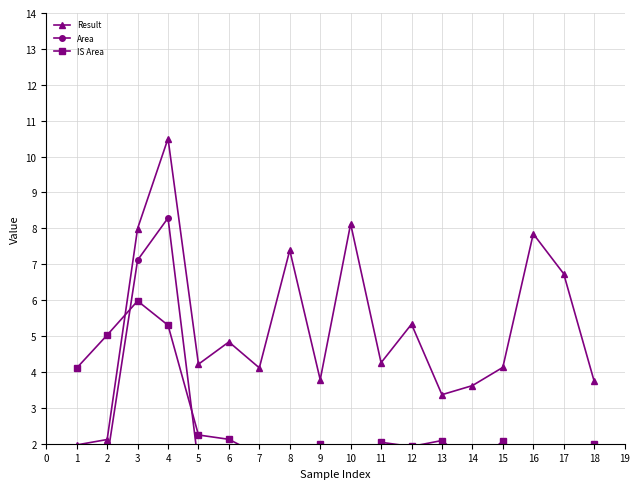

True or false: Result has more than 1 interior local peaks.

True